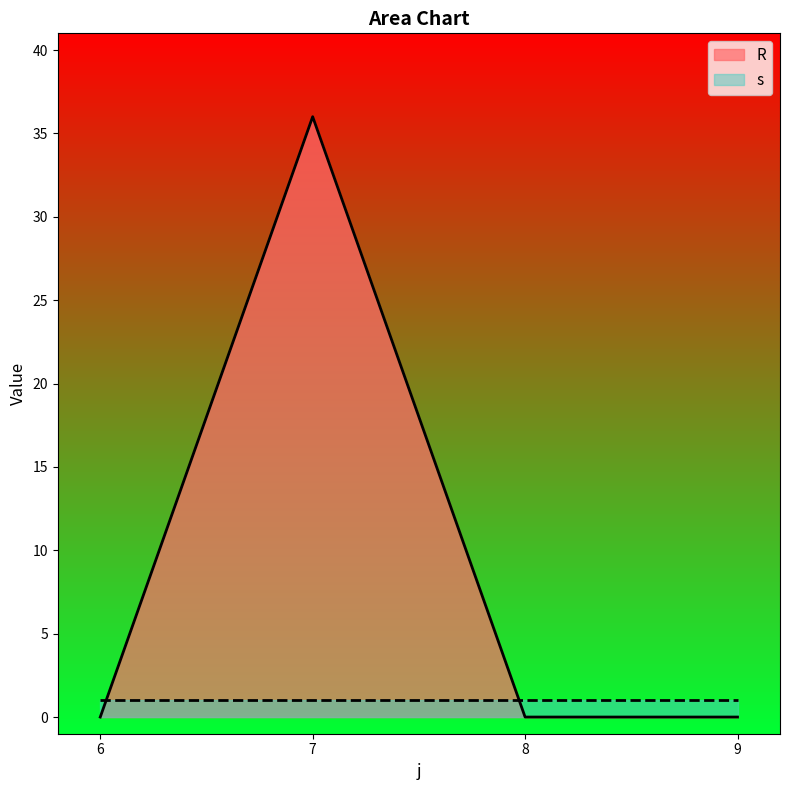

Rank the categories by value from highest to lowest.

7, 6, 8, 9